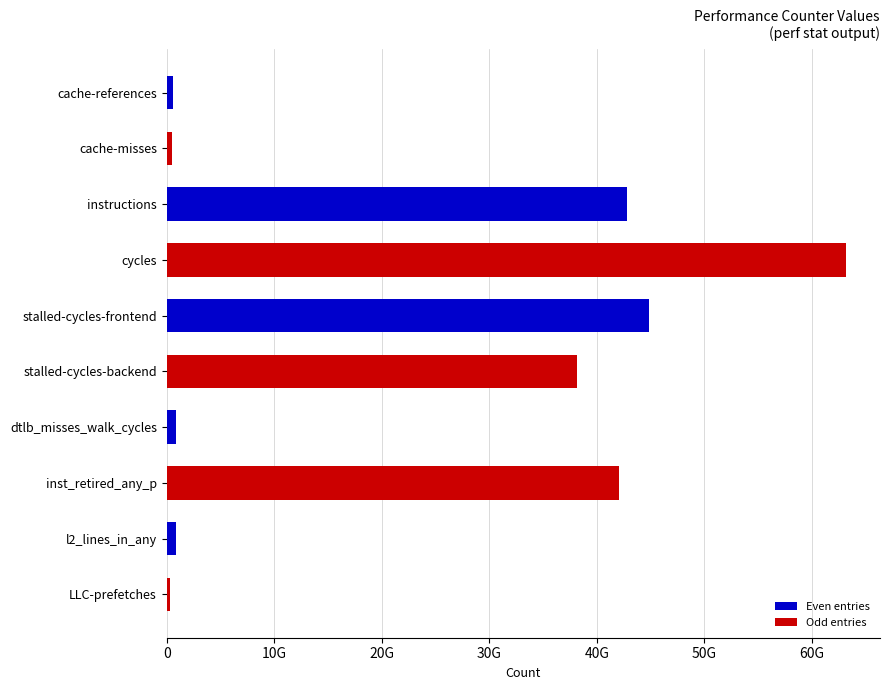

What is the smallest value displayed?

342762487